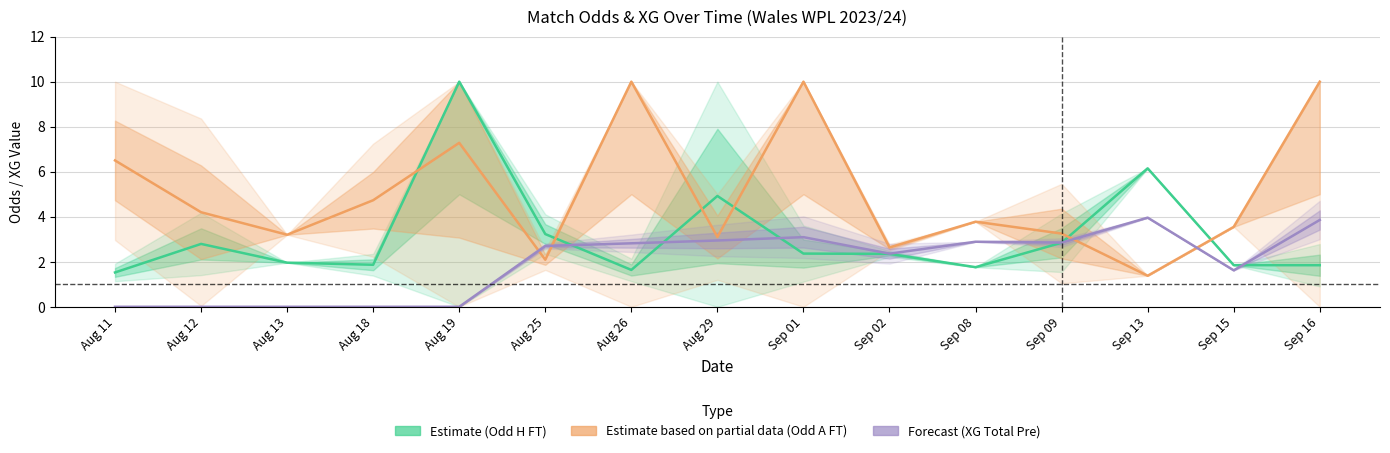

How many data points in Estimate (Odd_H_FT) are less than 2?

7